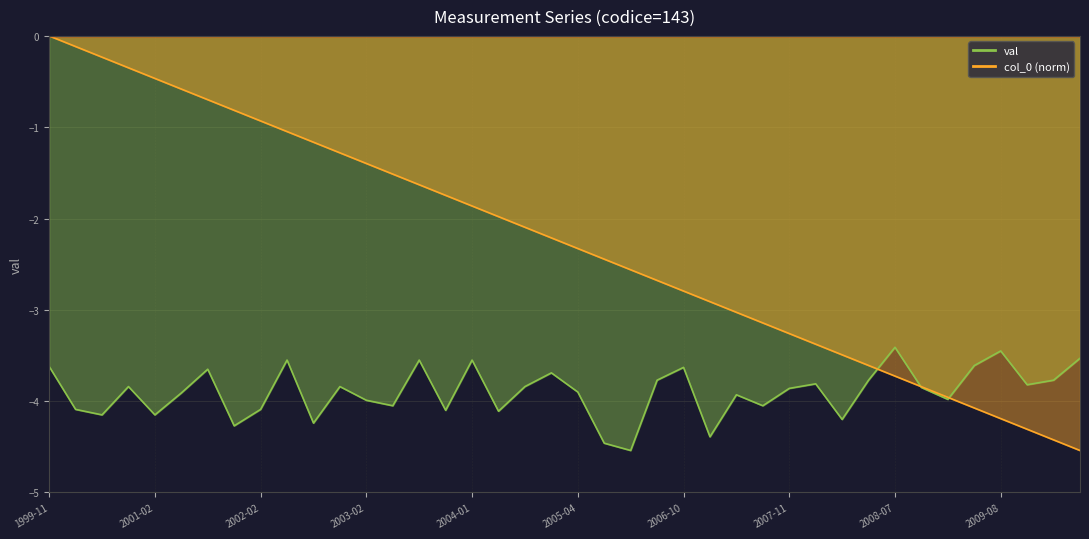

Rank the series by their average value, from highest to lowest.

col_0, val